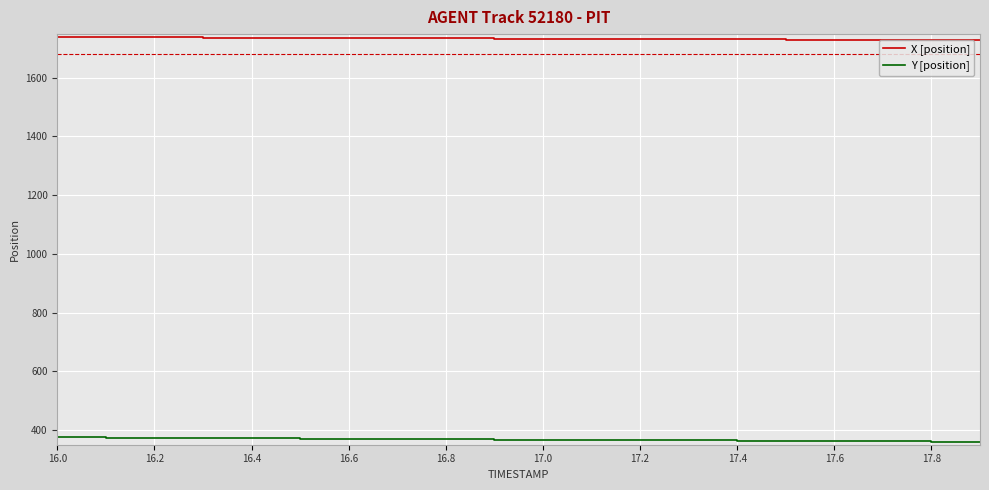

True or false: X and Y cross at least once.

False